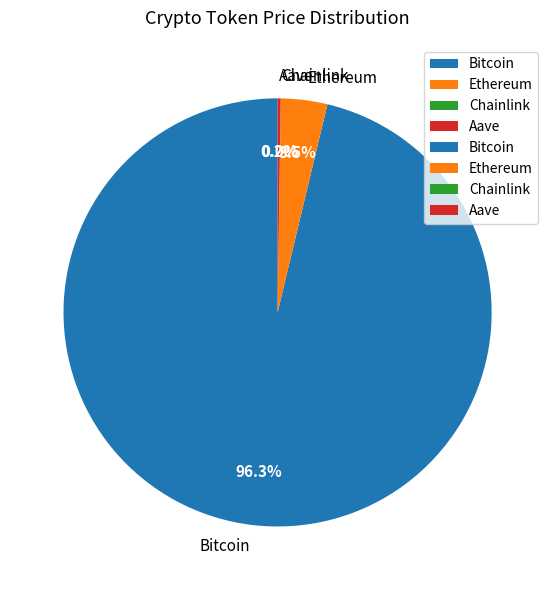

Which category has the biggest portion of the pie?

Bitcoin